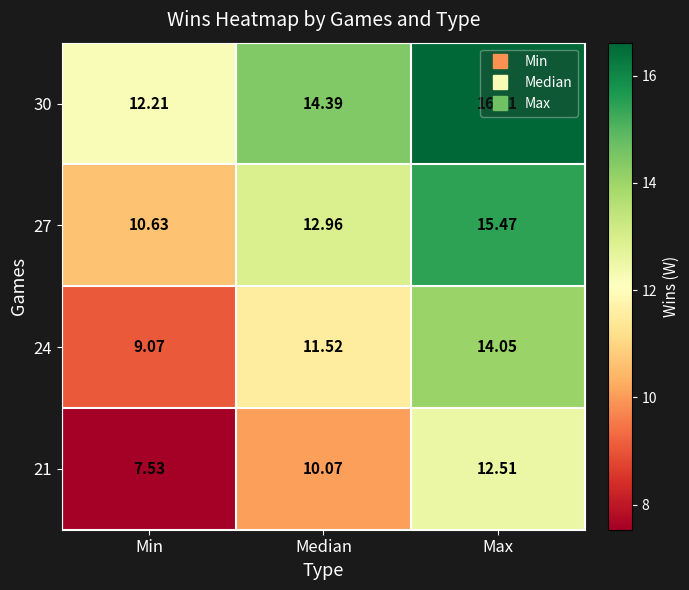

Which series changed the most between Median and Max?

24